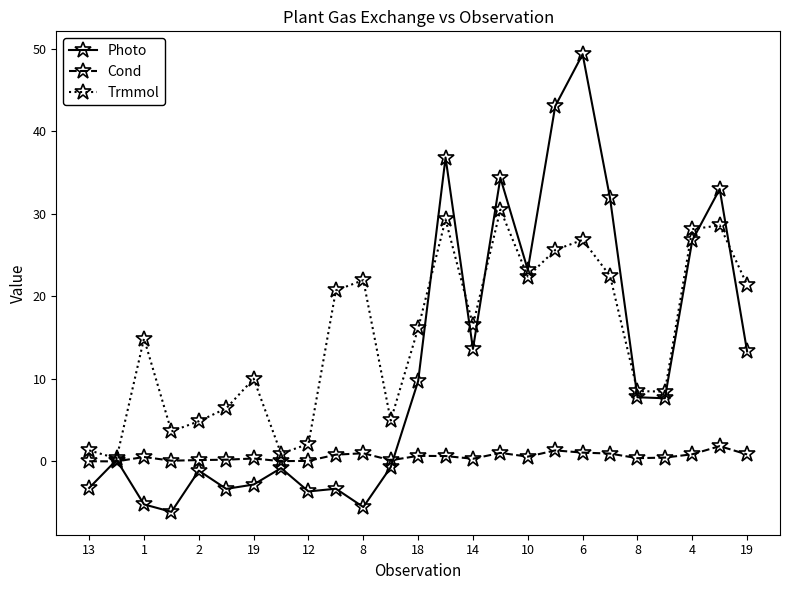

What is the maximum value for Cond?

1.9